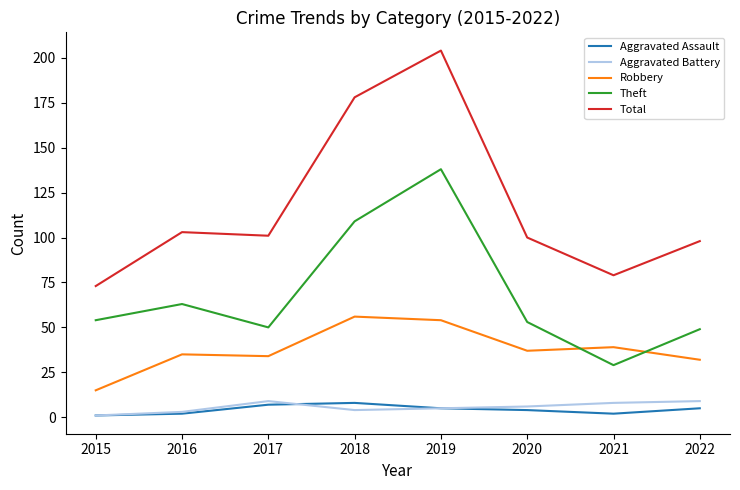

True or false: Robbery and Aggravated Assault cross at least once.

False